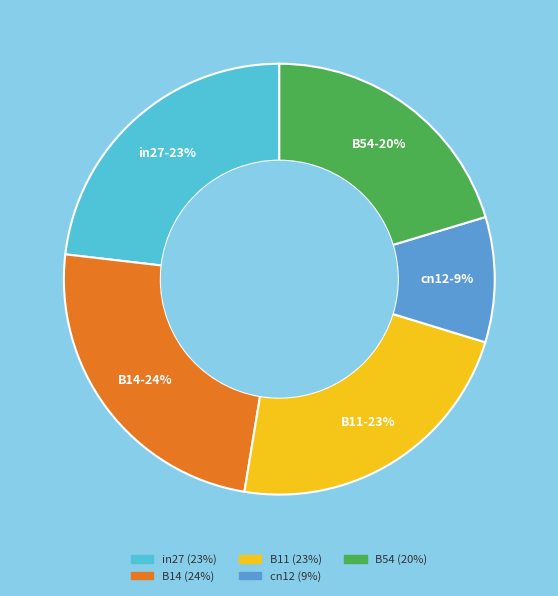

Which has a higher value, B11 or B54?

B11